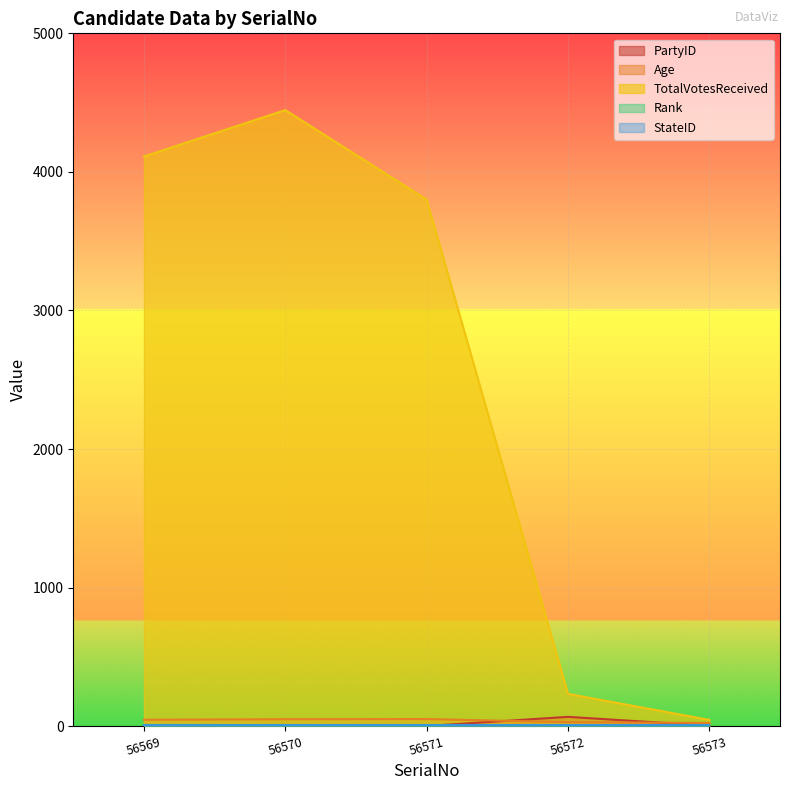

Where is TotalVotesReceived nearest to the value 2245?

56571